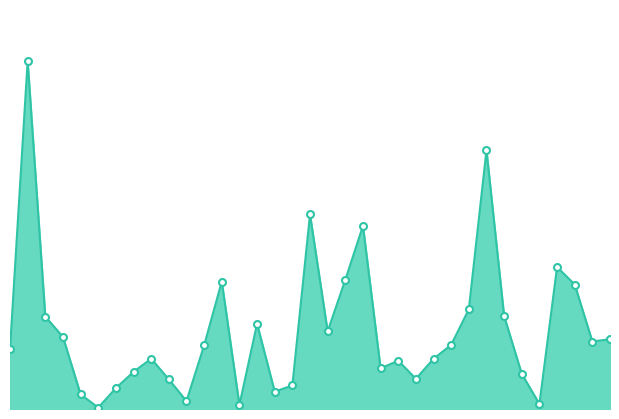

Which label corresponds to the smallest value in the chart?

4